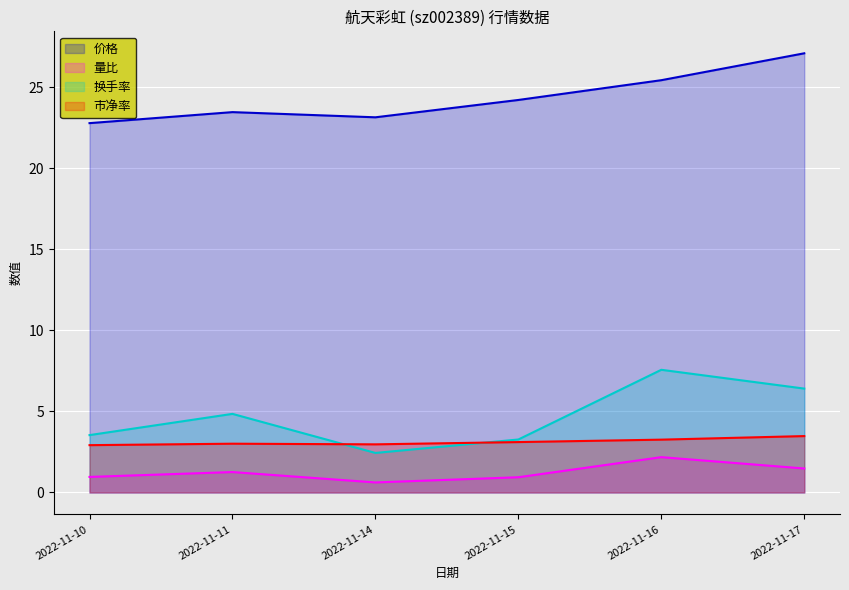

True or false: 量比 and 换手率 cross at least once.

False